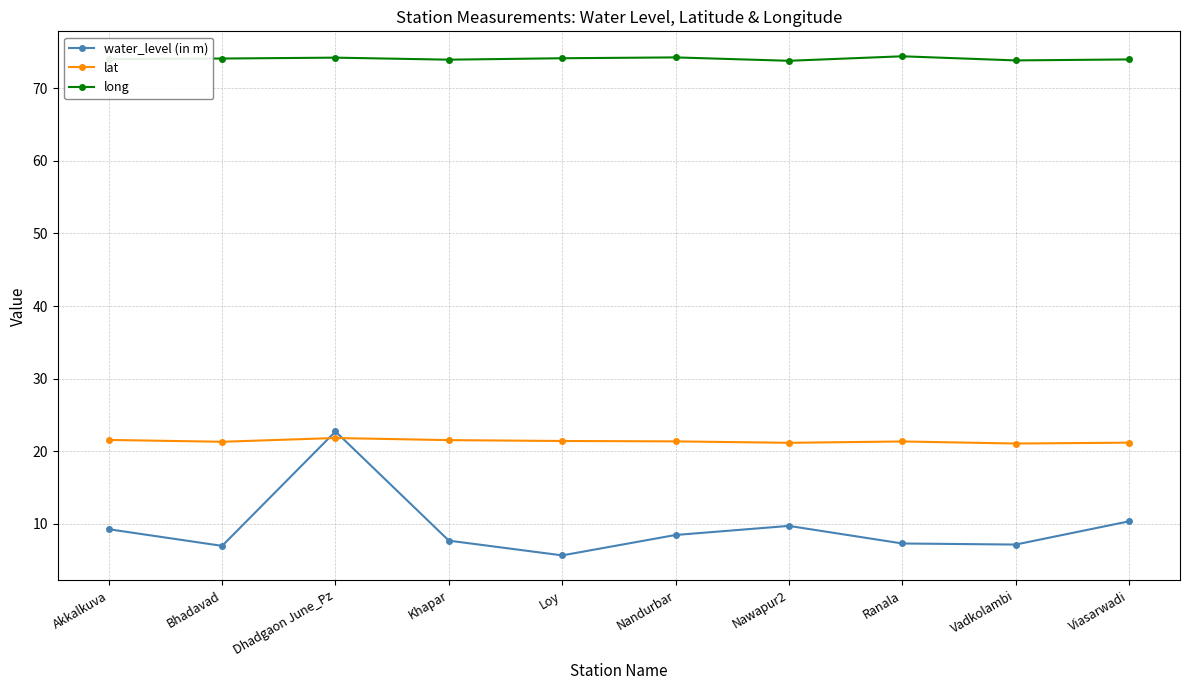

Rank the series at Bhadavad from lowest to highest value.

water_level (in m), lat, long